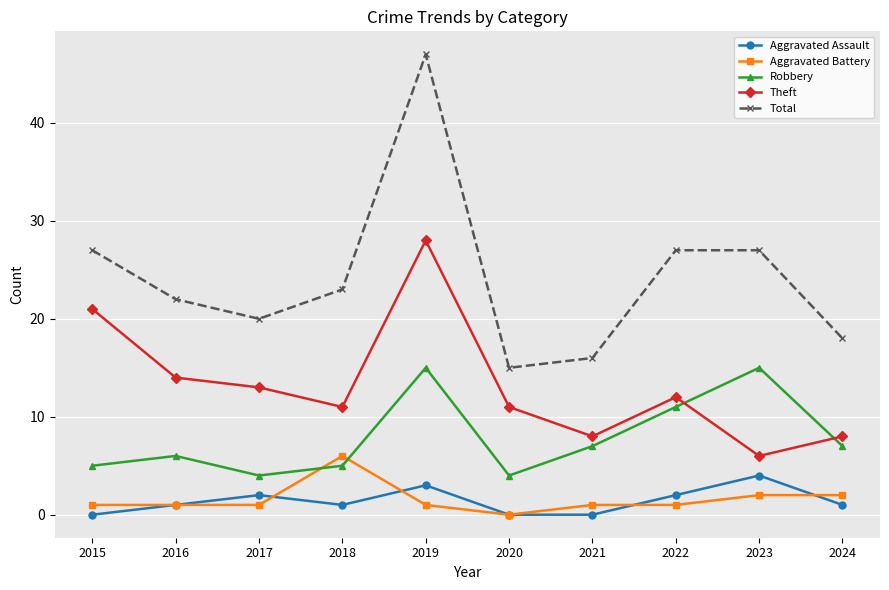

What is the difference between the second highest and second lowest values in the Aggravated Assault series?

3